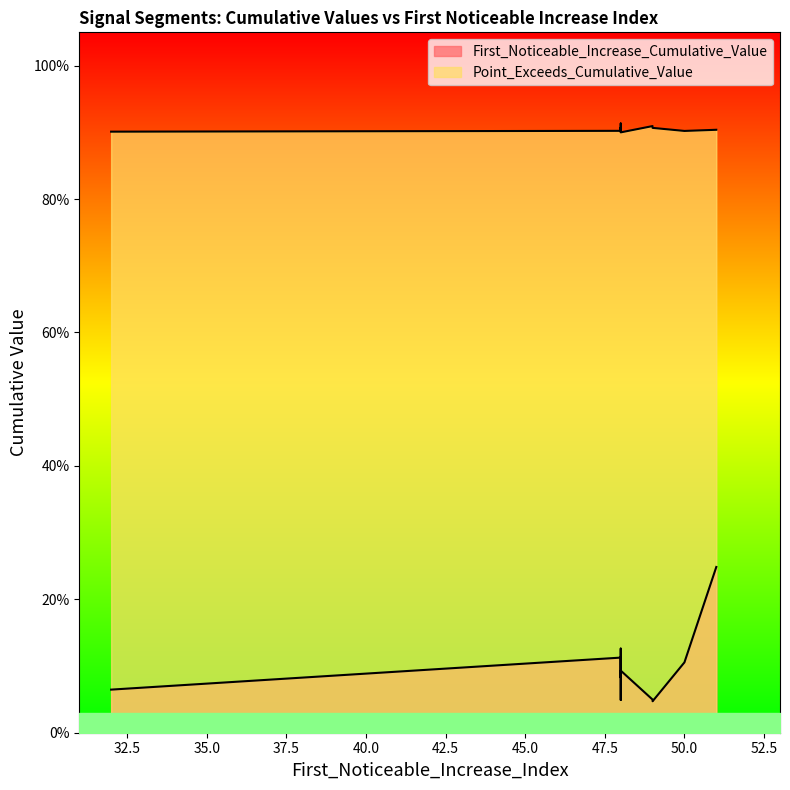

True or false: First_Noticeable_Increase_Cumulative_Value and Point_Exceeds_Cumulative_Value intersect in this chart.

False